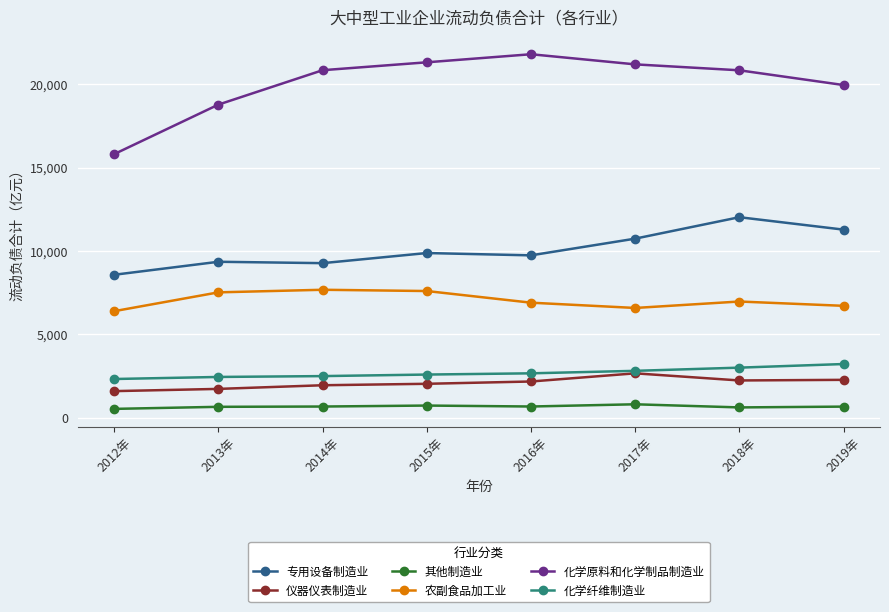

Which series has the largest total across all categories?

化学原料和化学制品制造业